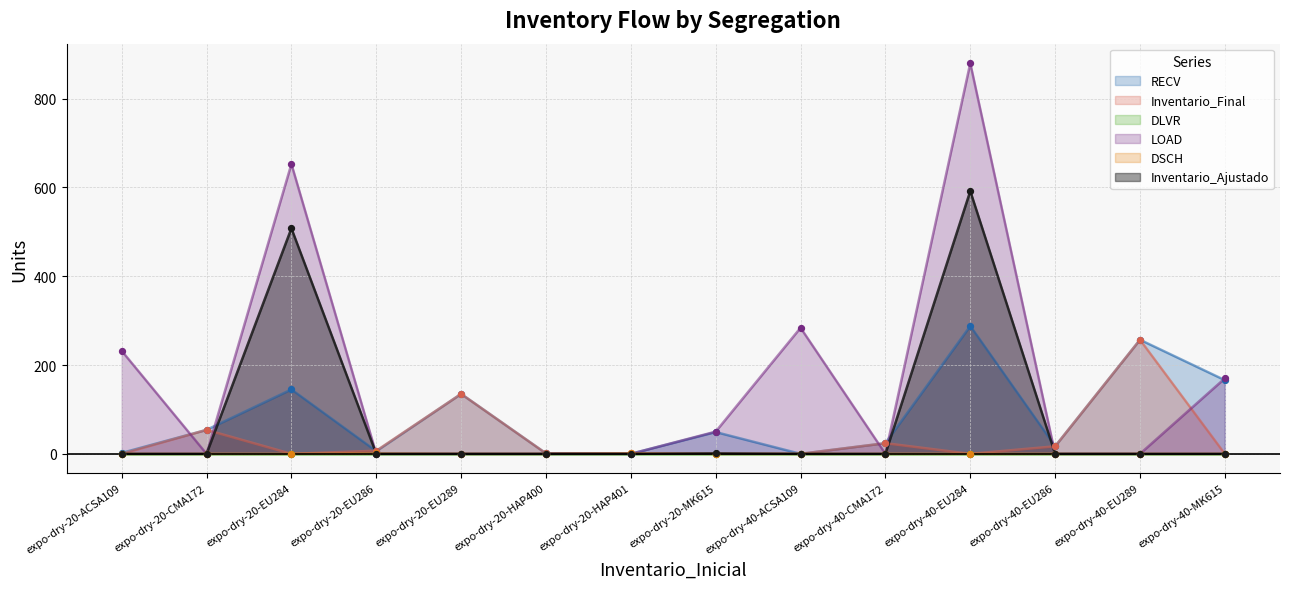

What is the total value across all series at expo-dry-20-HAP401?

2